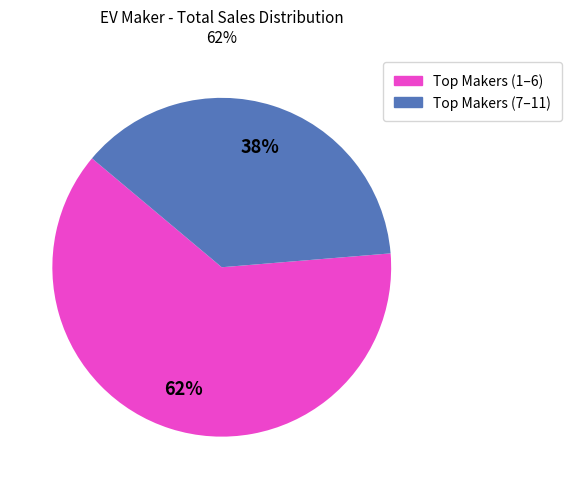

To the nearest percent, what is the average slice percentage?

50%